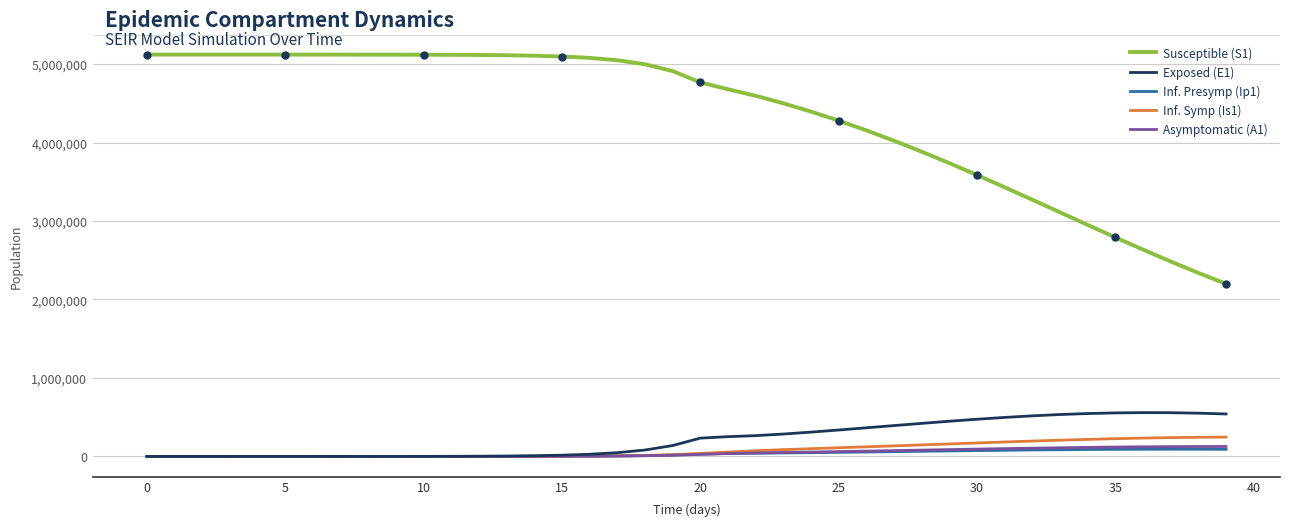

What is the value of the Susceptible (S1) point at the 2nd from the left?

5120492.7